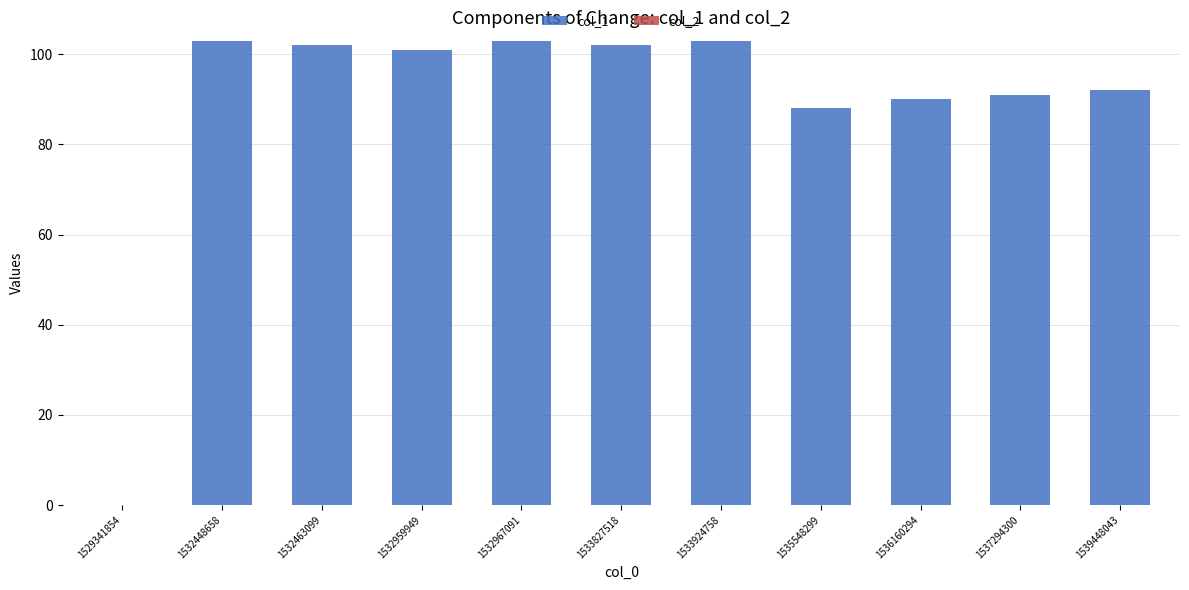

True or false: the data shows 101 at 1532959949.

True